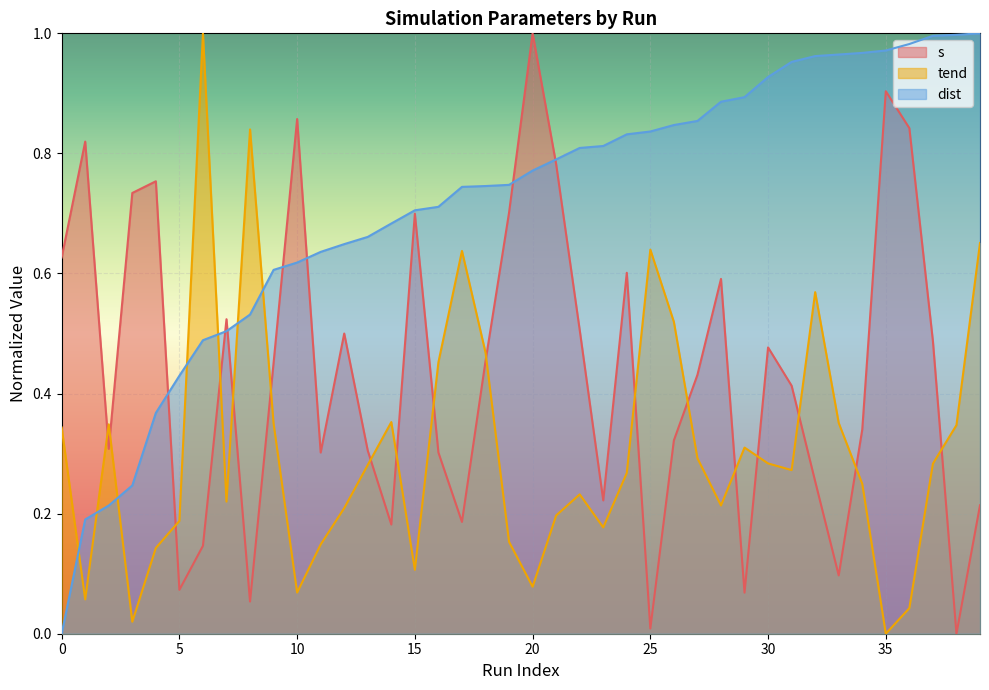

List the series in order of their overall mean, highest first.

dist, s, tend